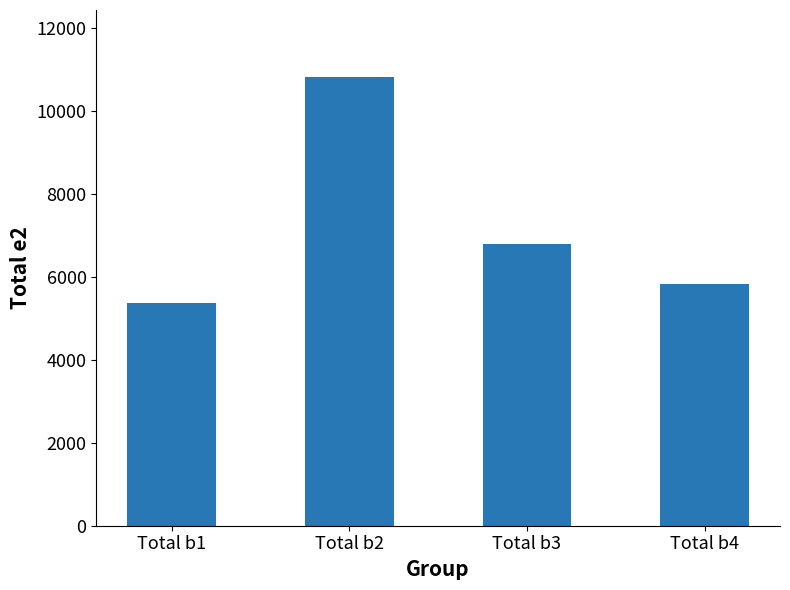

How many bars are there in total?

4